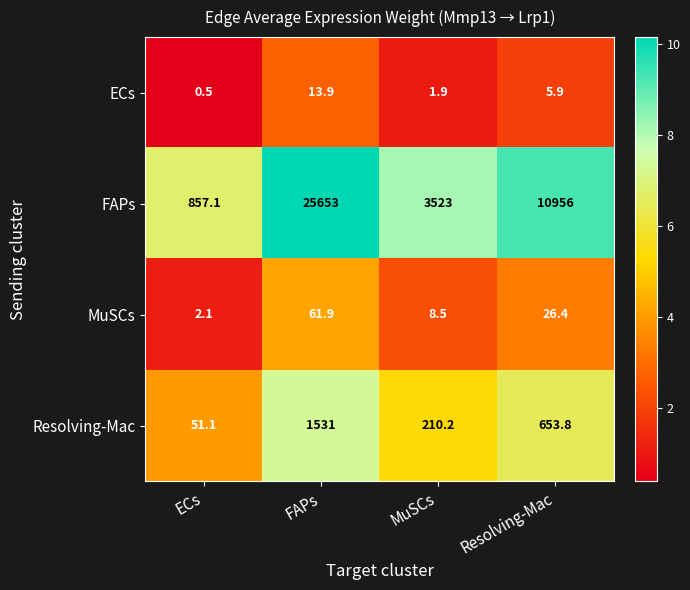

Rank the series by their maximum value, from lowest to highest.

ECs, MuSCs, Resolving-Mac, FAPs